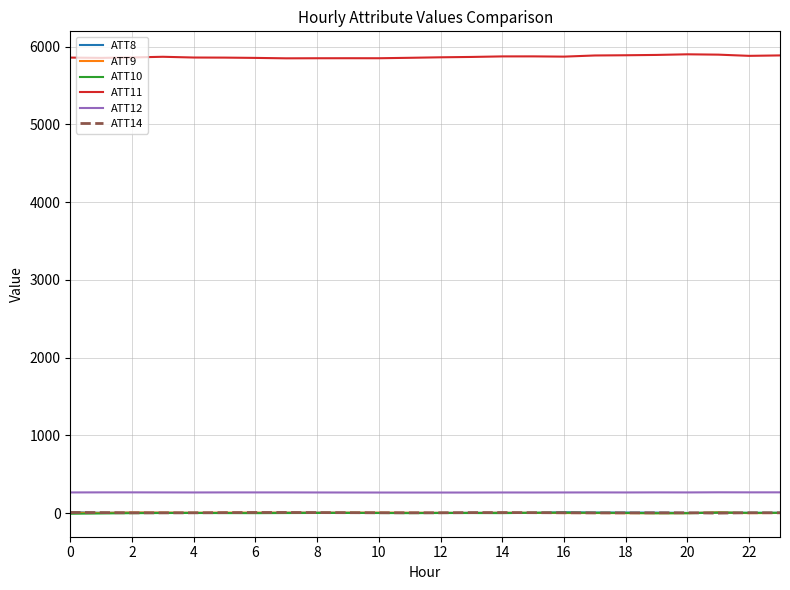

Which series has the largest total across all categories?

ATT11